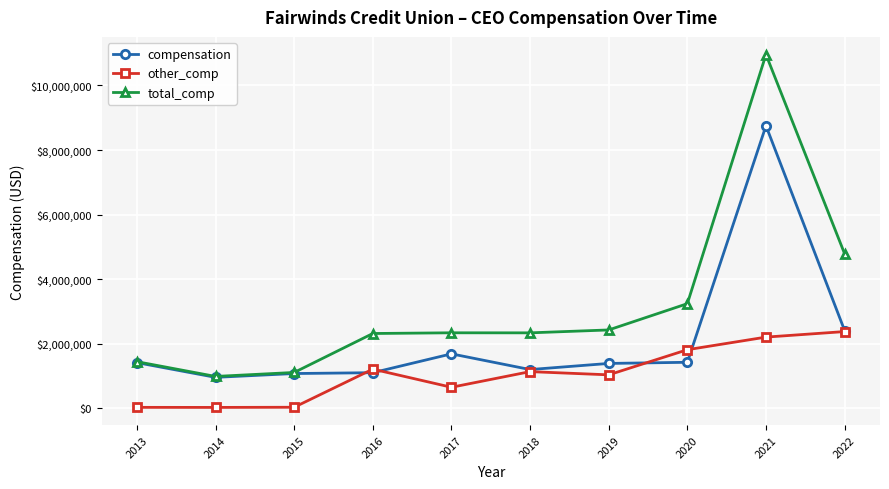

What is the difference between the second highest and minimum values in the compensation series?

1449665